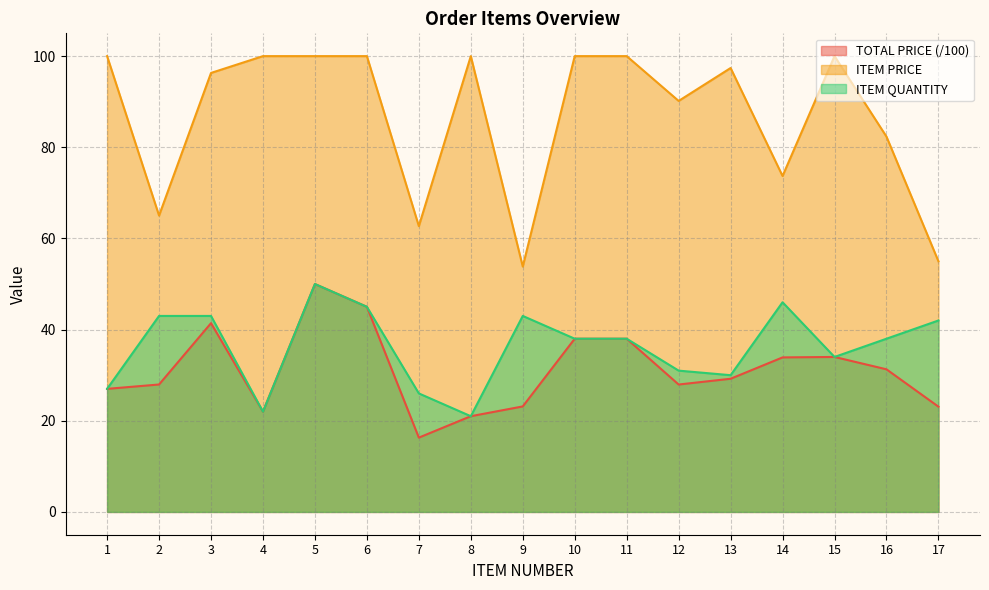

True or false: TOTAL PRICE and ITEM QUANTITY intersect in this chart.

False